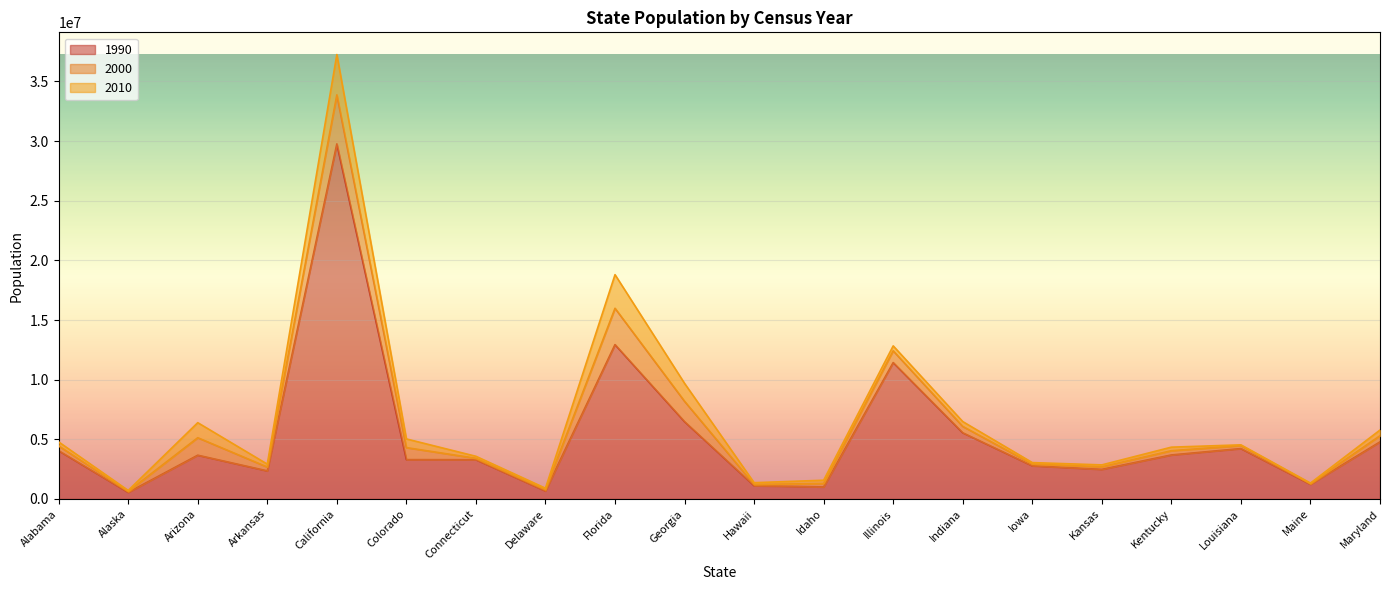

In 2000, how many points are higher than both neighbors (excluding endpoints)?

5